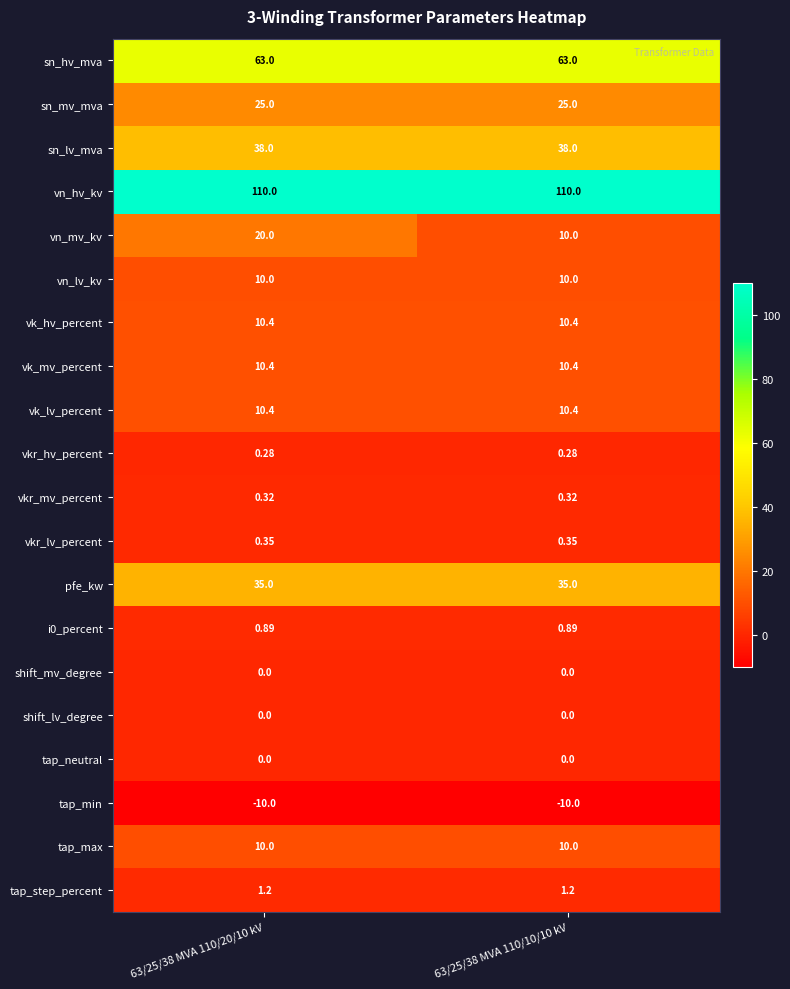

Which series has the largest total across all categories?

vn_hv_kv